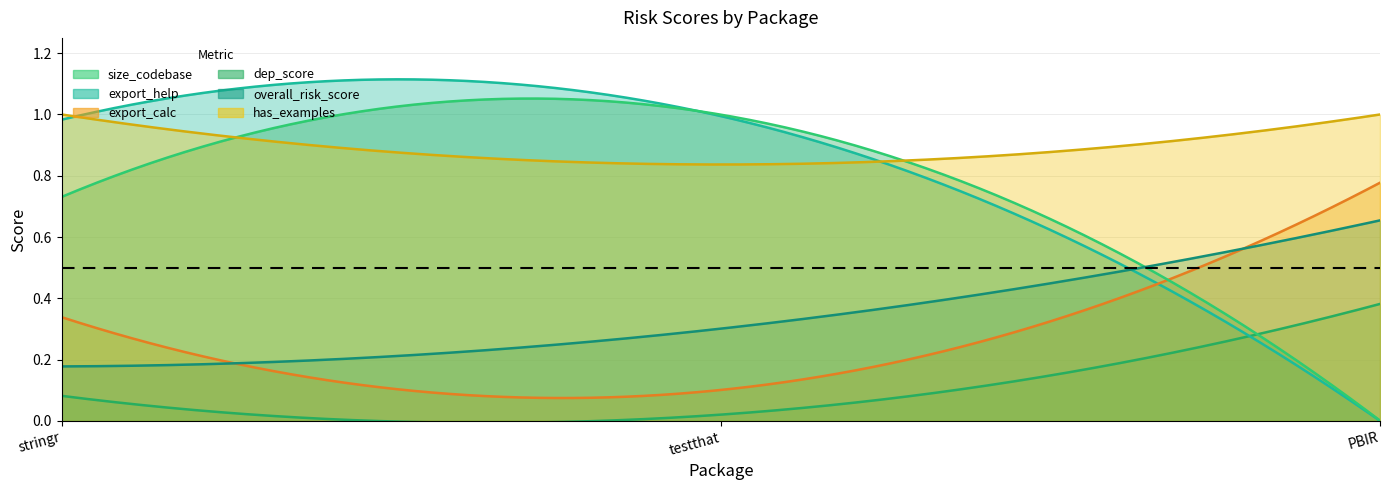

Reading left to right, extract all data points from this chart.

size_codebase: stringr=0.1	testthat=0.0	PBIR=0.4
export_help: stringr=1.0	testthat=1.0	PBIR=0.0
export_calc: stringr=0.3	testthat=0.1	PBIR=0.8
dep_score: stringr=0.7	testthat=1.0	PBIR=0.0
overall_risk_score: stringr=0.2	testthat=0.3	PBIR=0.7
has_examples: stringr=1.0	testthat=0.8	PBIR=1.0